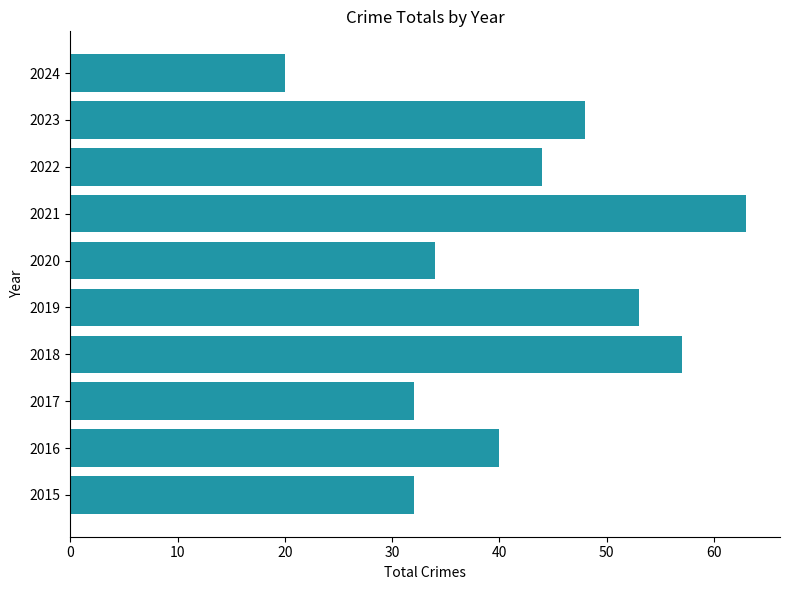

Which category has the highest value across all series?

2021